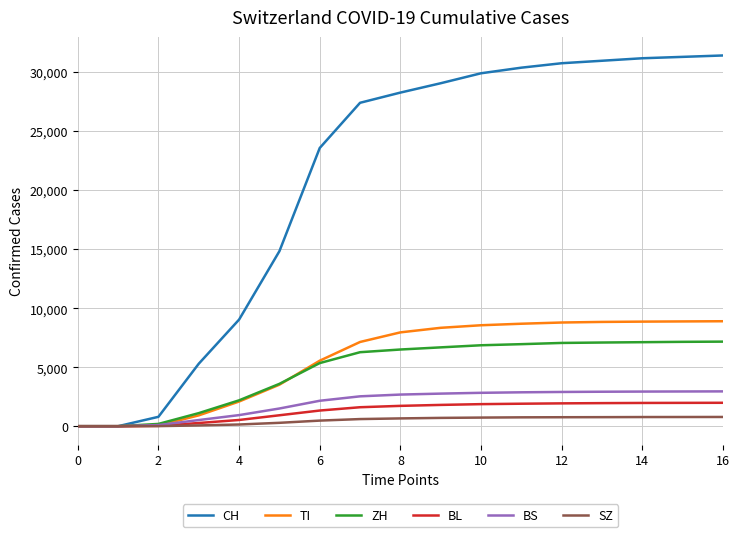

What is the difference between the maximum and minimum values in the ZH series?

7166